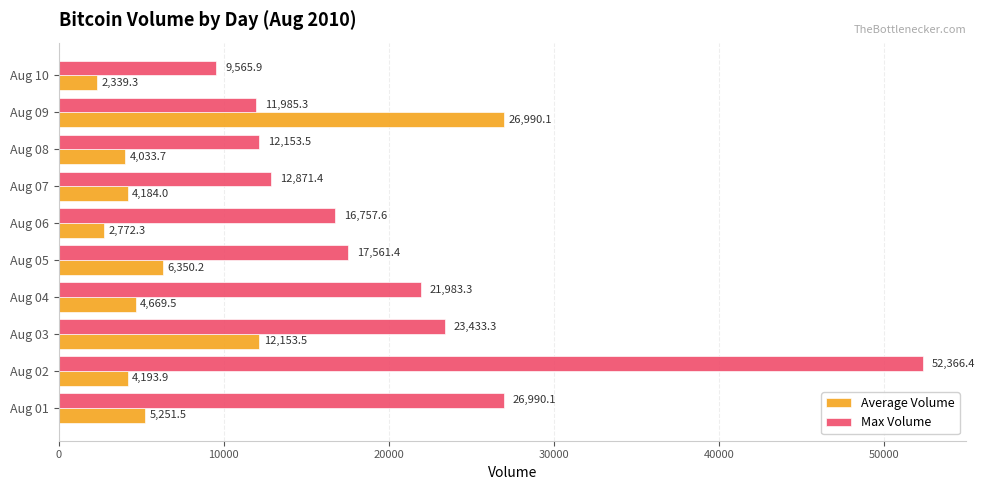

True or false: Average Volume has a value of 7927.1 at Aug 09.

False